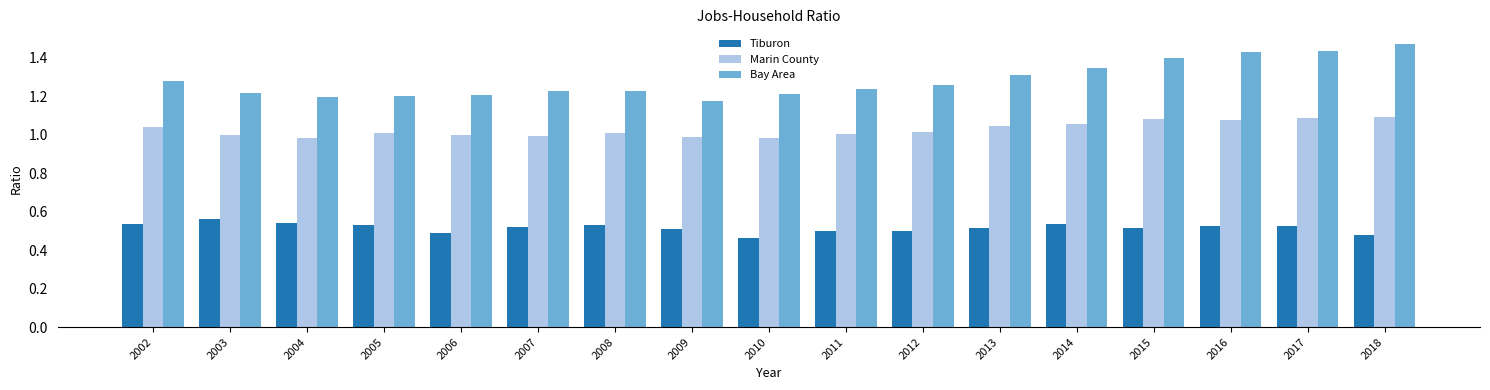

At 2005, list the series in order from smallest to largest.

Tiburon, Marin County, Bay Area